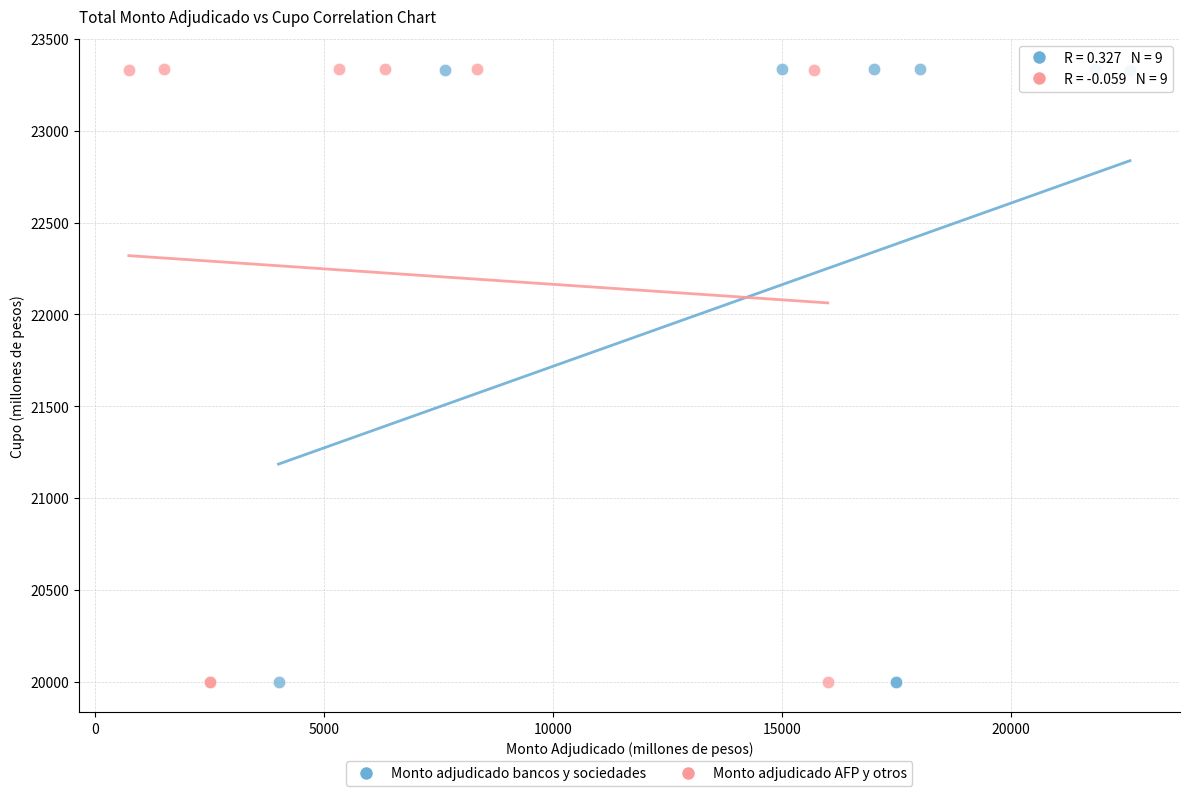

What are all the series names shown in the legend?

Monto adjudicado bancos y sociedades, Monto adjudicado AFP y otros